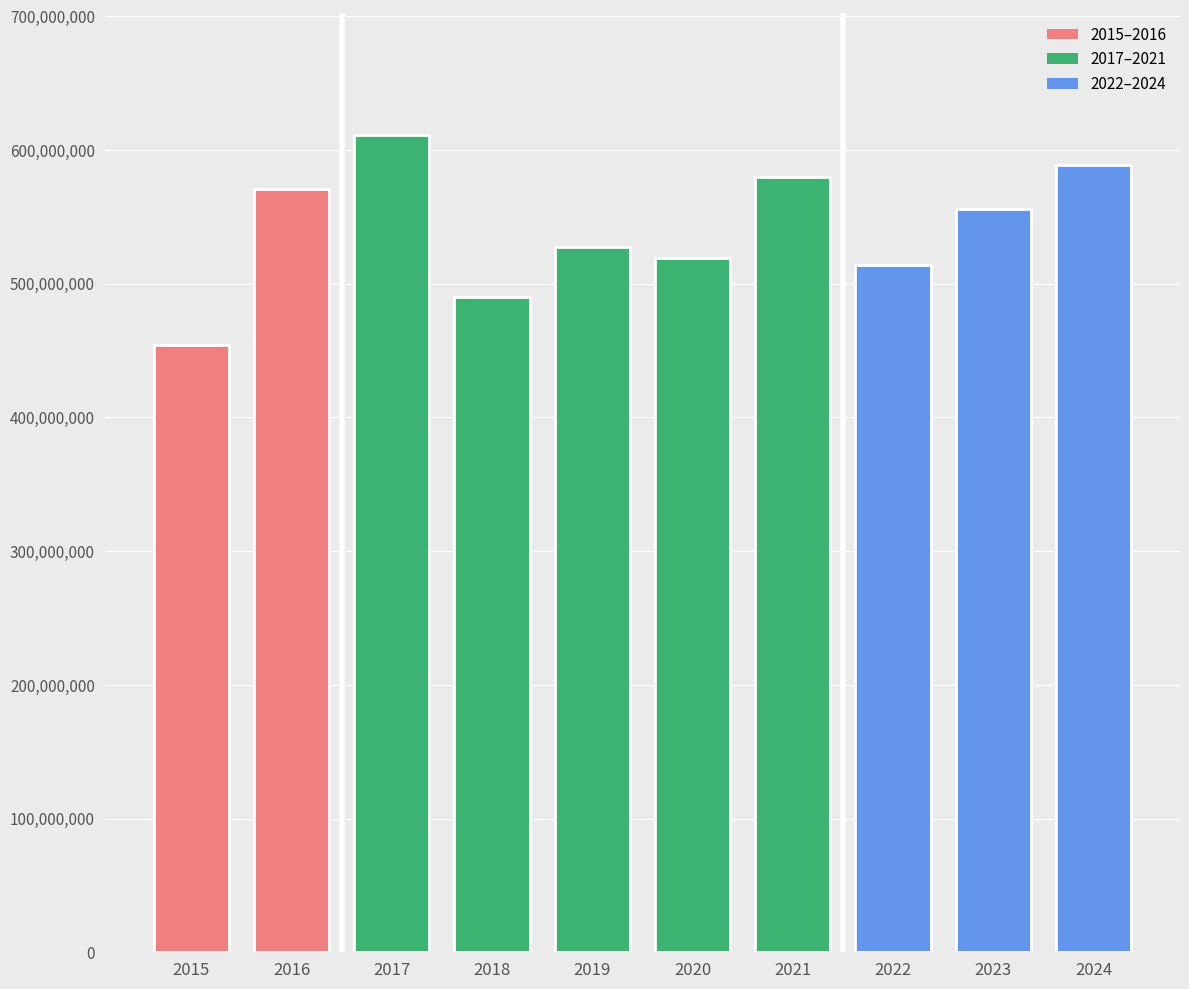

Reading left to right, extract all data points from this chart.

2015=454000000	2016=571000000	2017=611000000	2018=490000000	2019=527000000	2020=519000000	2021=580000000	2022=514000000	2023=556000000	2024=589000000